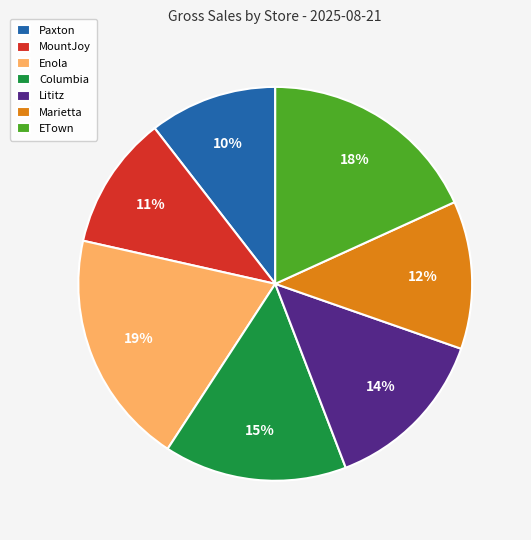

Is Marietta the majority of the pie?

No